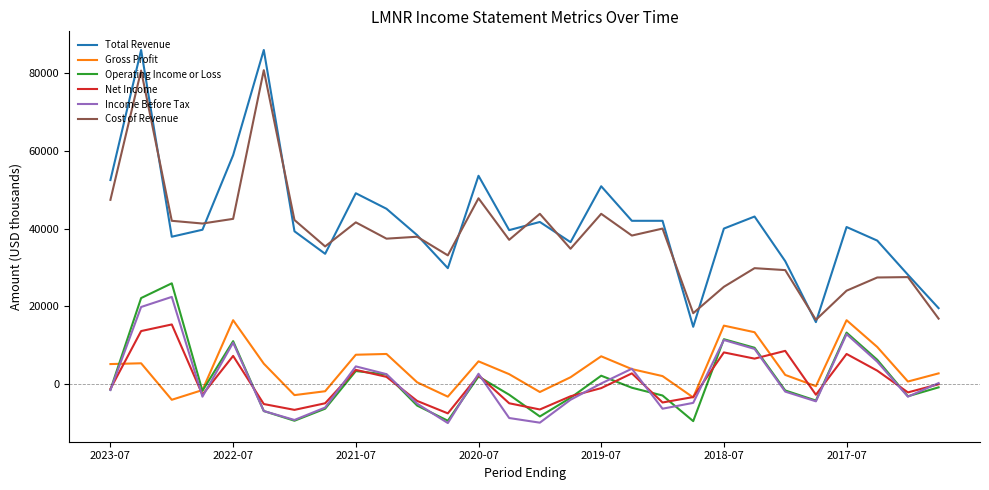

True or false: Cost of Revenue and Income Before Tax cross at least once.

False